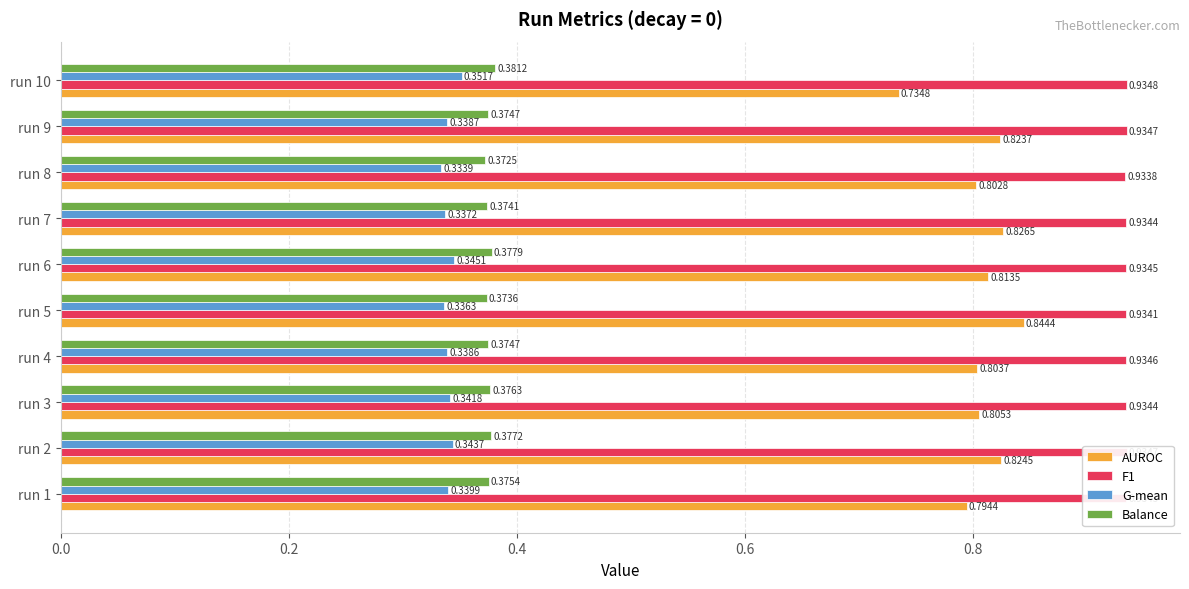

What is the total value across all series at run 5?

2.5